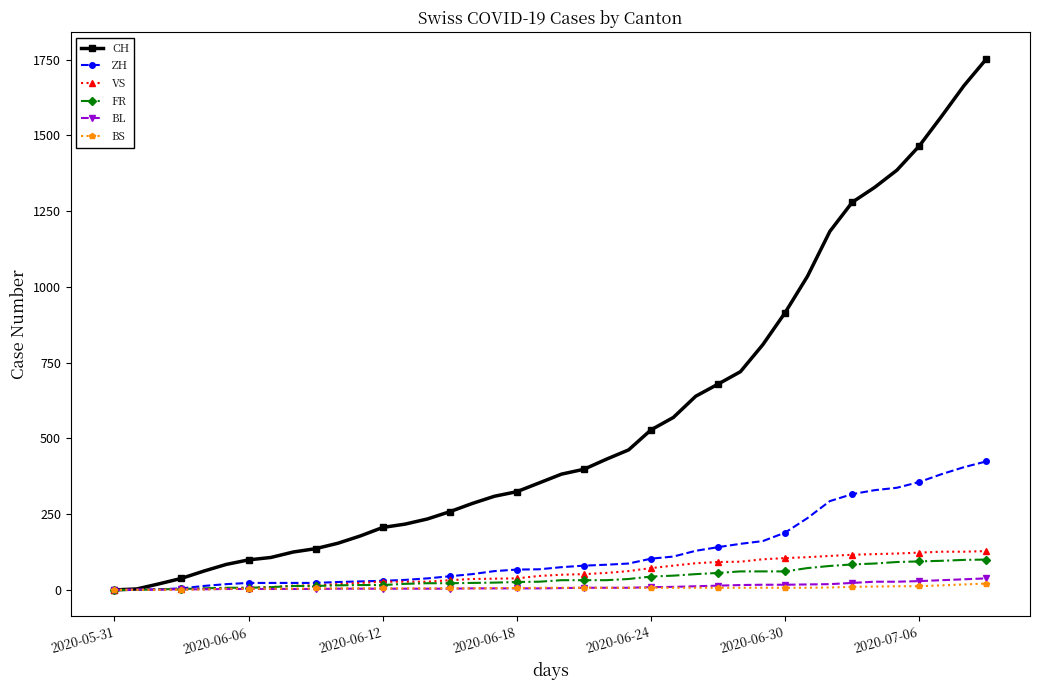

Which series has the largest total across all categories?

CH